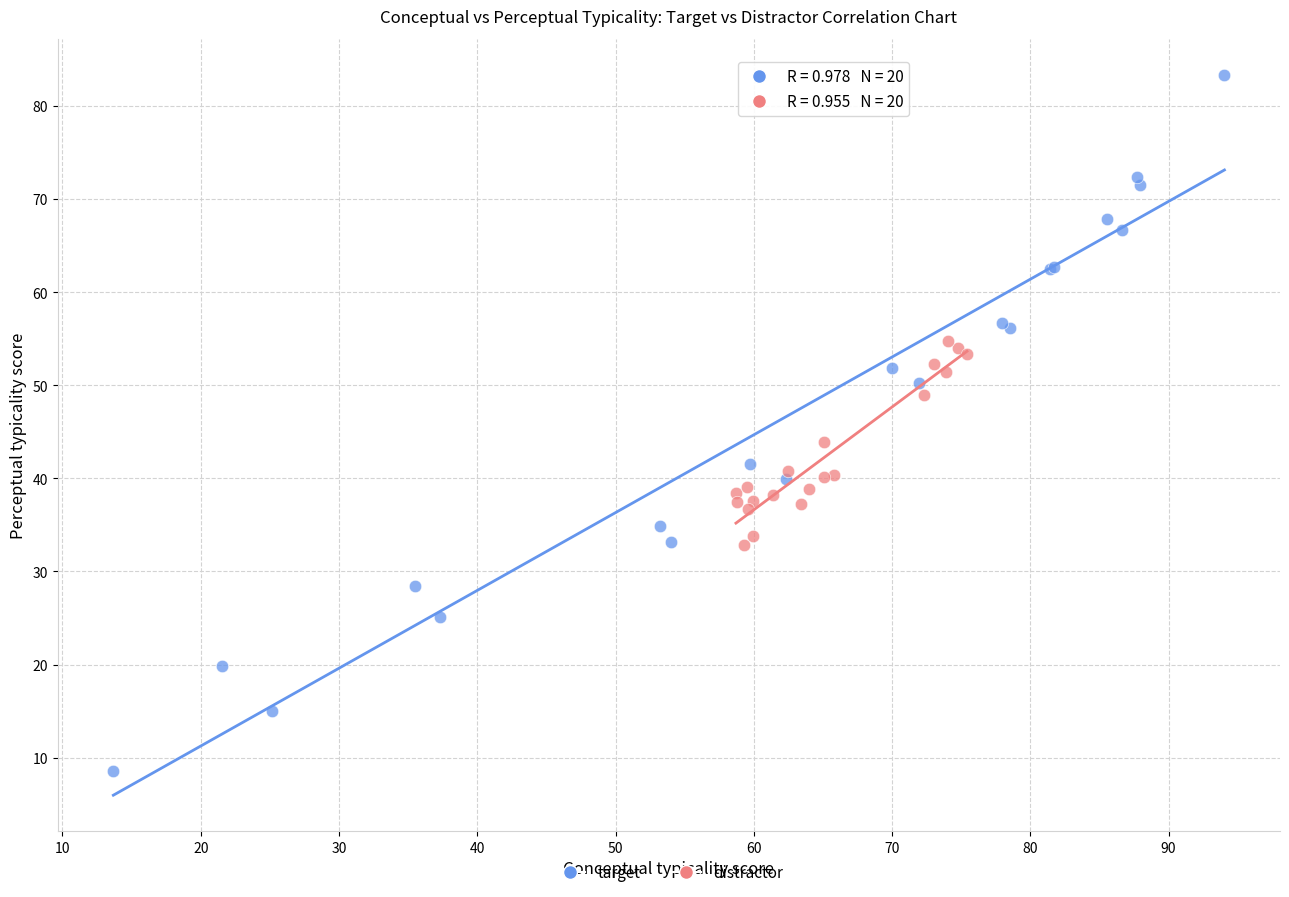

Which series contains the lowest Y value?

target